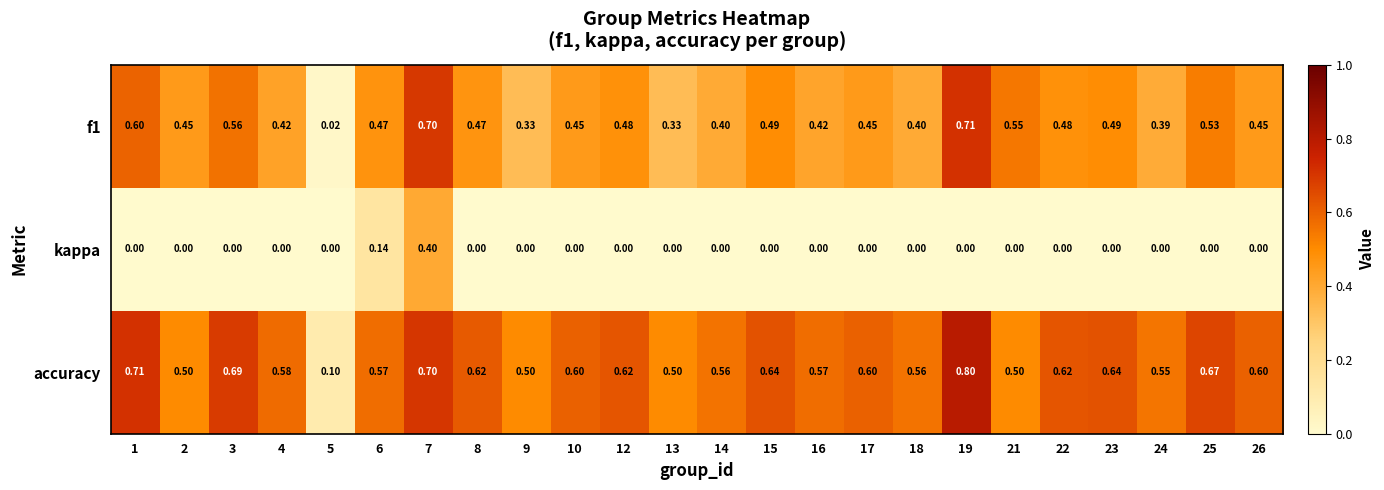

Which series has the widest spread of values?

accuracy